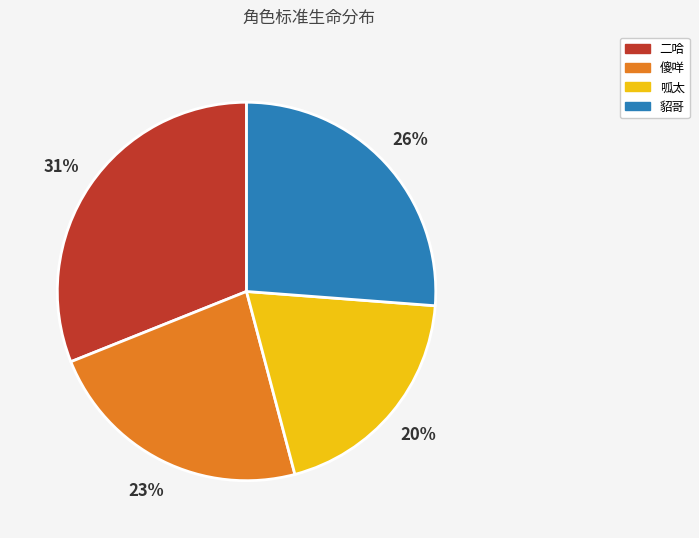

Count the number of slices in the pie.

4